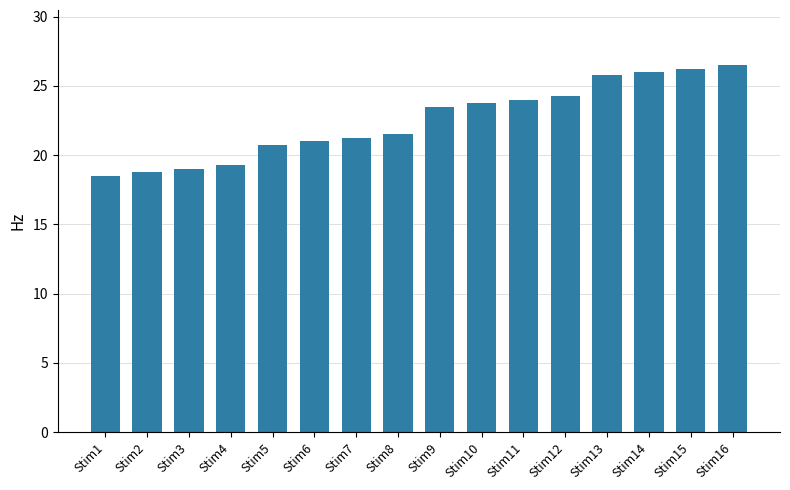

Are the bars horizontal?

No